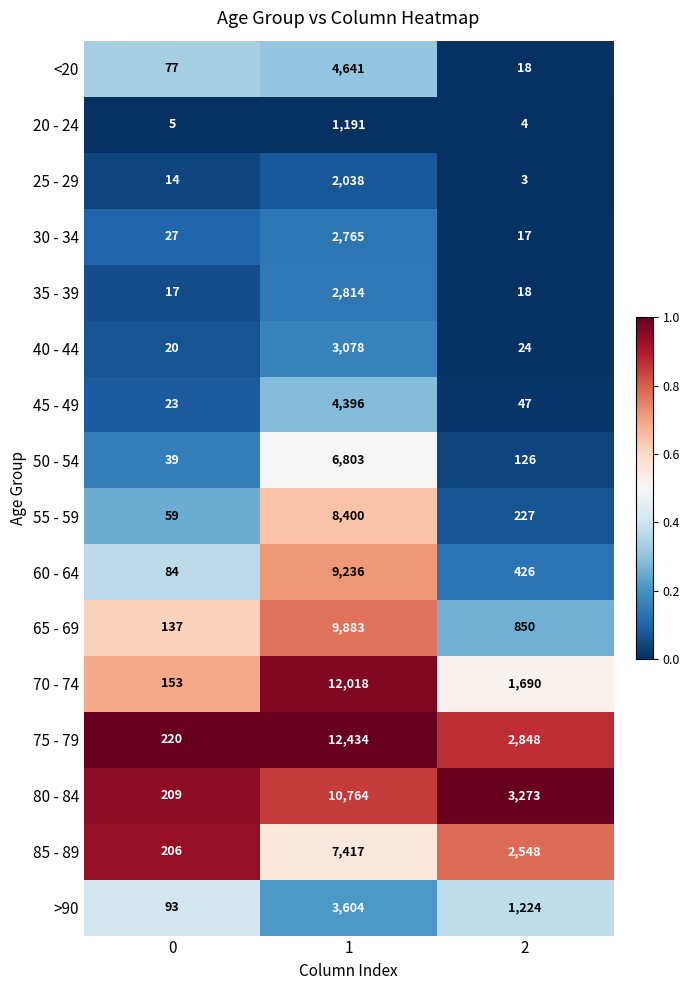

Rank the series by their maximum value, from lowest to highest.

20 - 24, 25 - 29, 30 - 34, 35 - 39, 40 - 44, >90, 45 - 49, <20, 50 - 54, 85 - 89, 55 - 59, 60 - 64, 65 - 69, 80 - 84, 70 - 74, 75 - 79